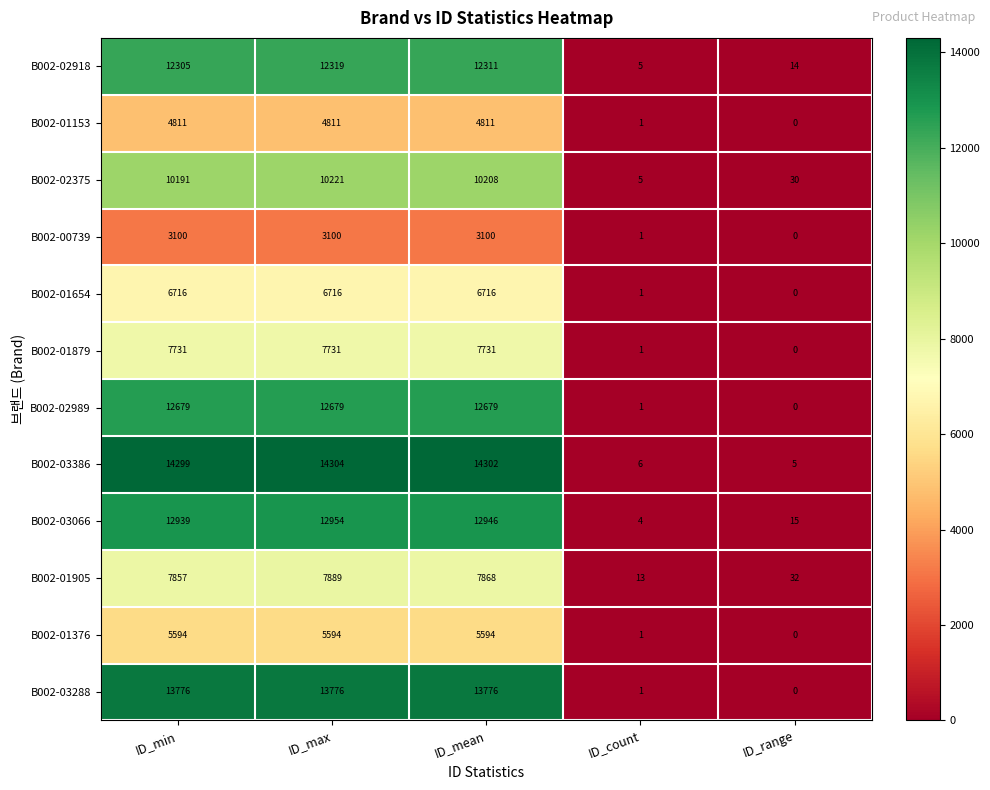

At which label is B002-03288 closest to 6888?

ID_count